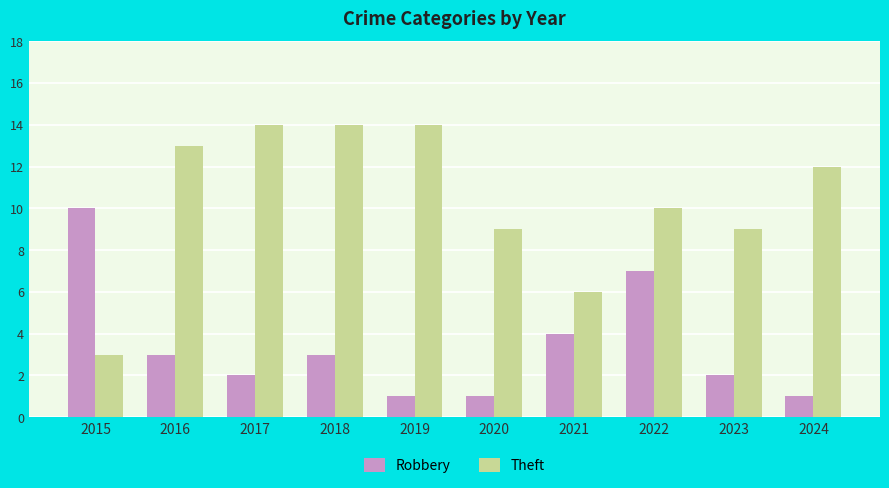

What are all the series names shown in the legend?

Robbery, Theft